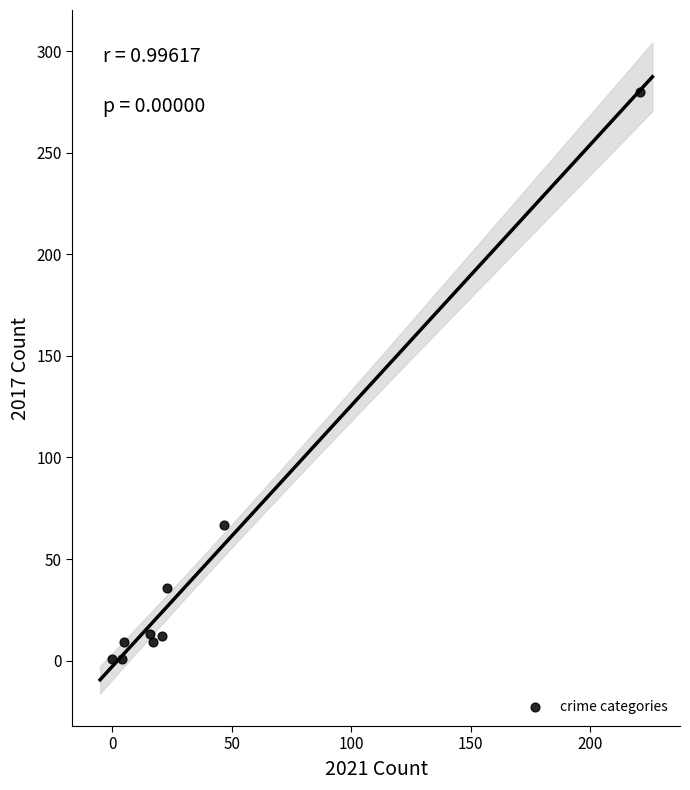

What Y value in the scatter plot is closest to 140?

67